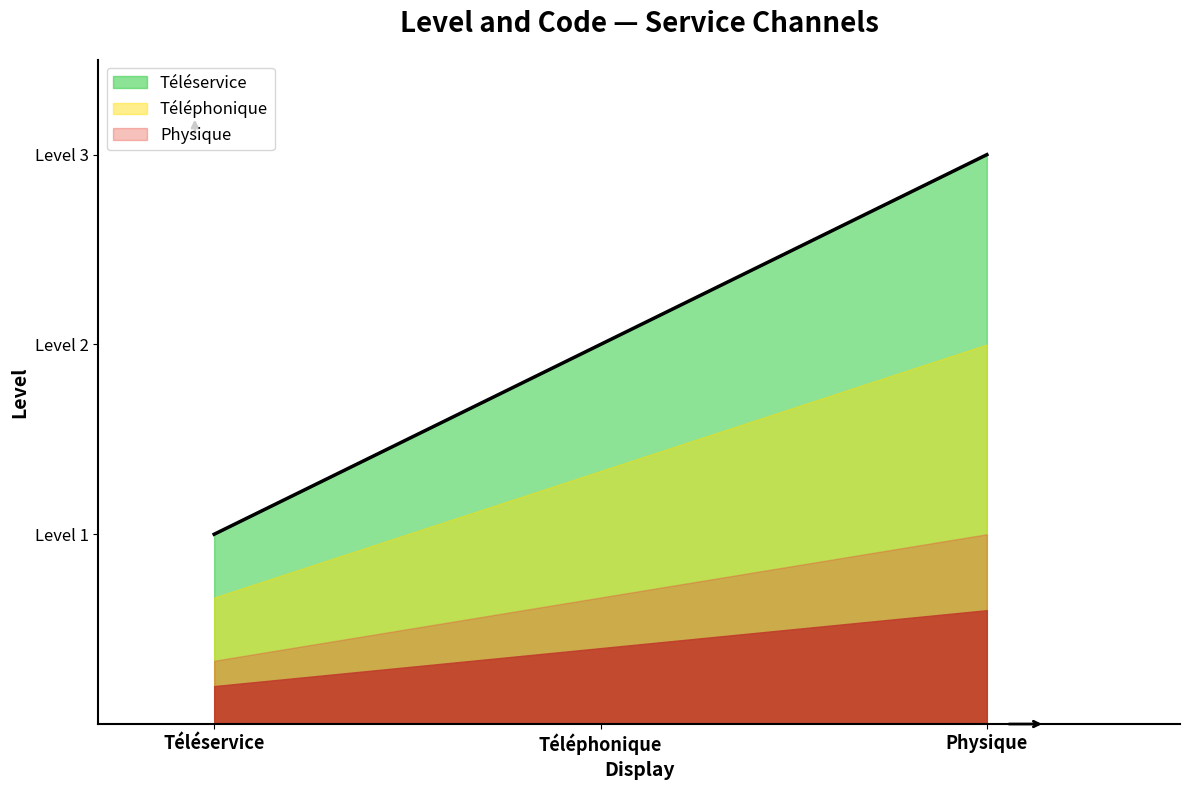

Reading left to right, list all the values displayed in this chart.

Téléservice=1	Téléphonique=2	Physique=3